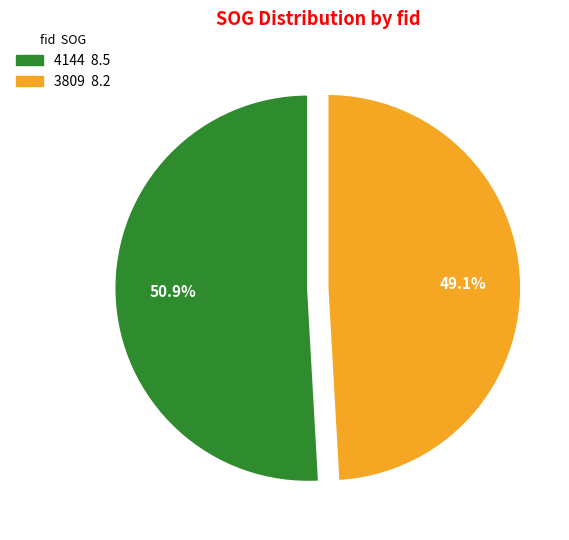

Does 4144 represent more than half of the total?

Yes